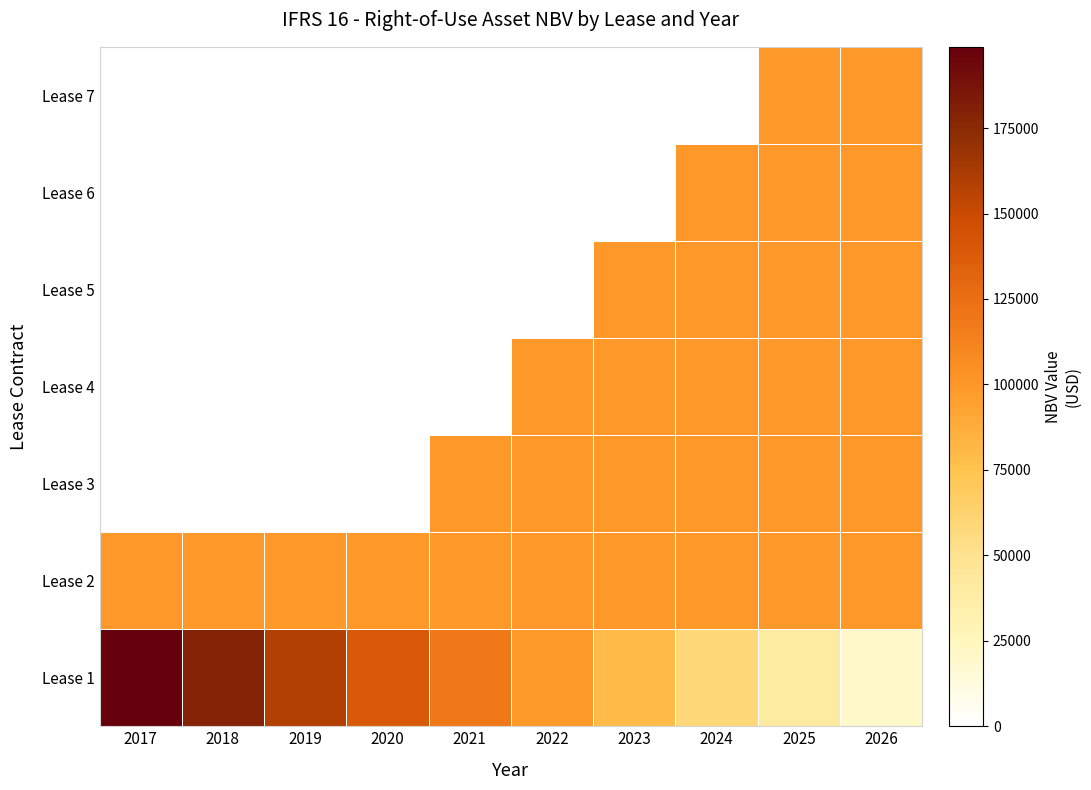

What is the difference between the highest and lowest values at 2018?

178881.2